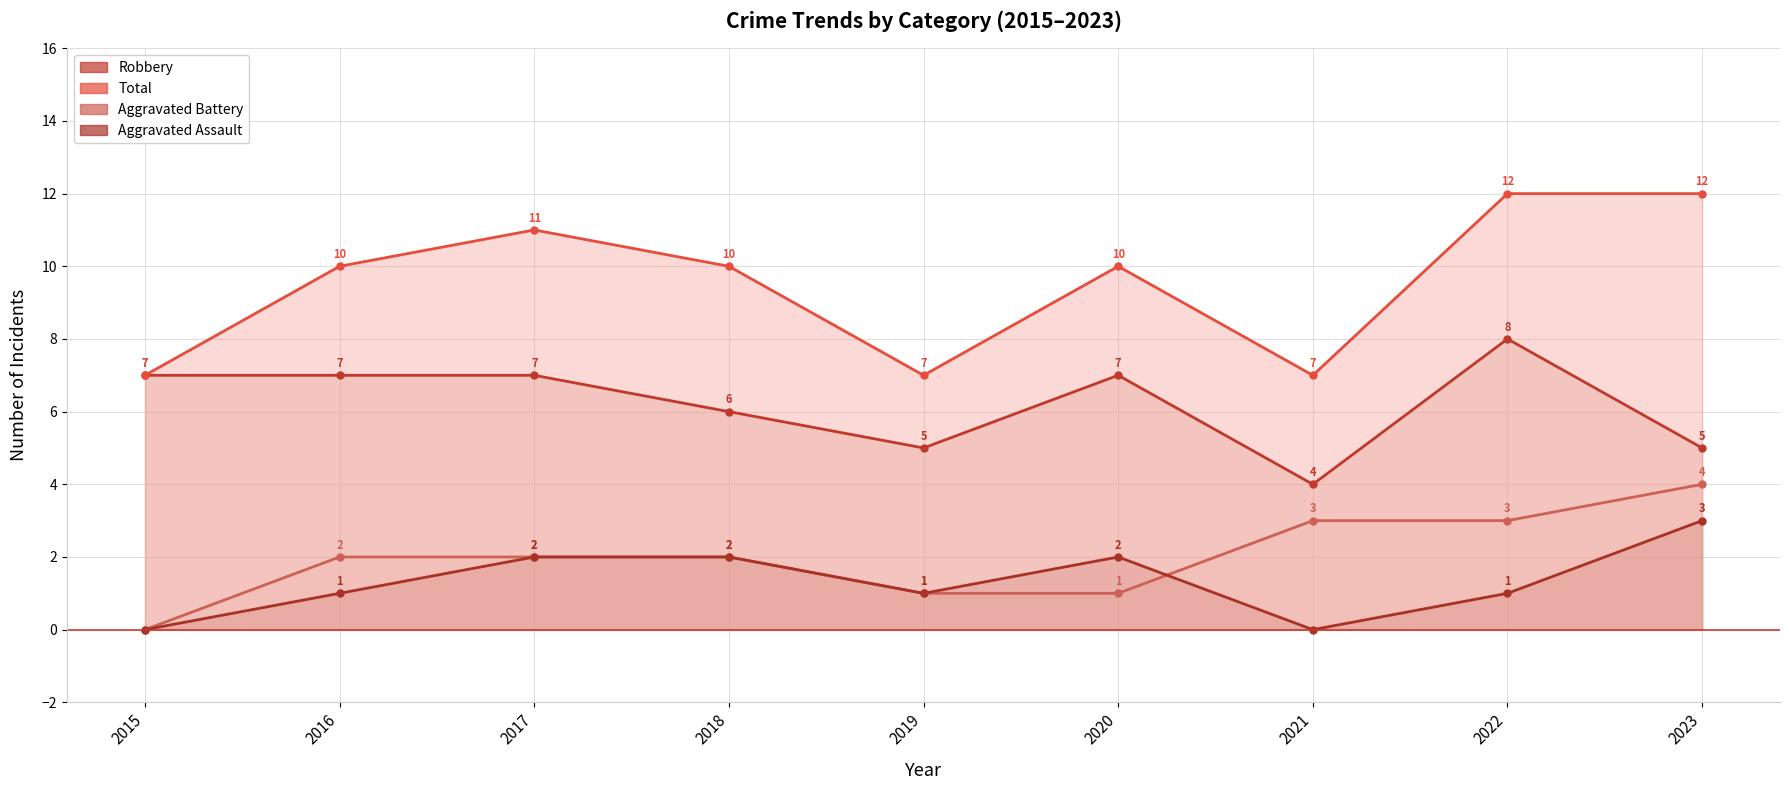

What are all the series names shown in the legend?

Aggravated Assault, Aggravated Battery, Robbery, Total